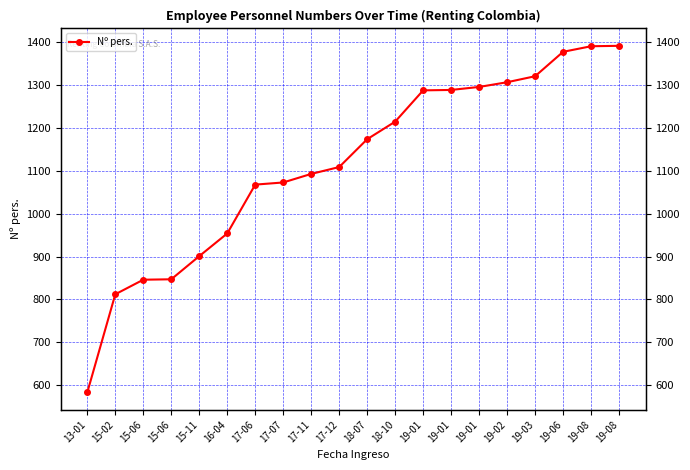

What is the ratio of the value at 19-02 to the value at 15-06?

1.5